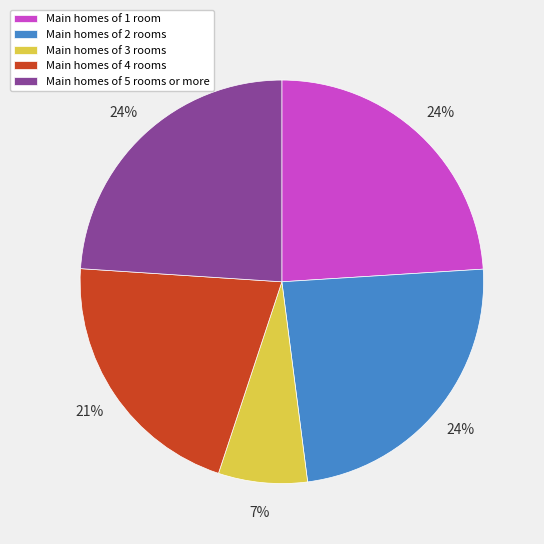

What percentage is the Main homes of 2 rooms slice, to the nearest percent?

24%